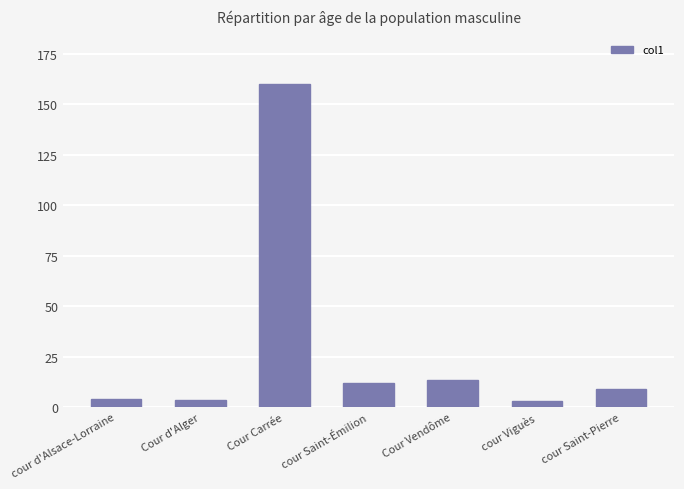

What is the label of the 1st bar from the left?

cour d'Alsace-Lorraine